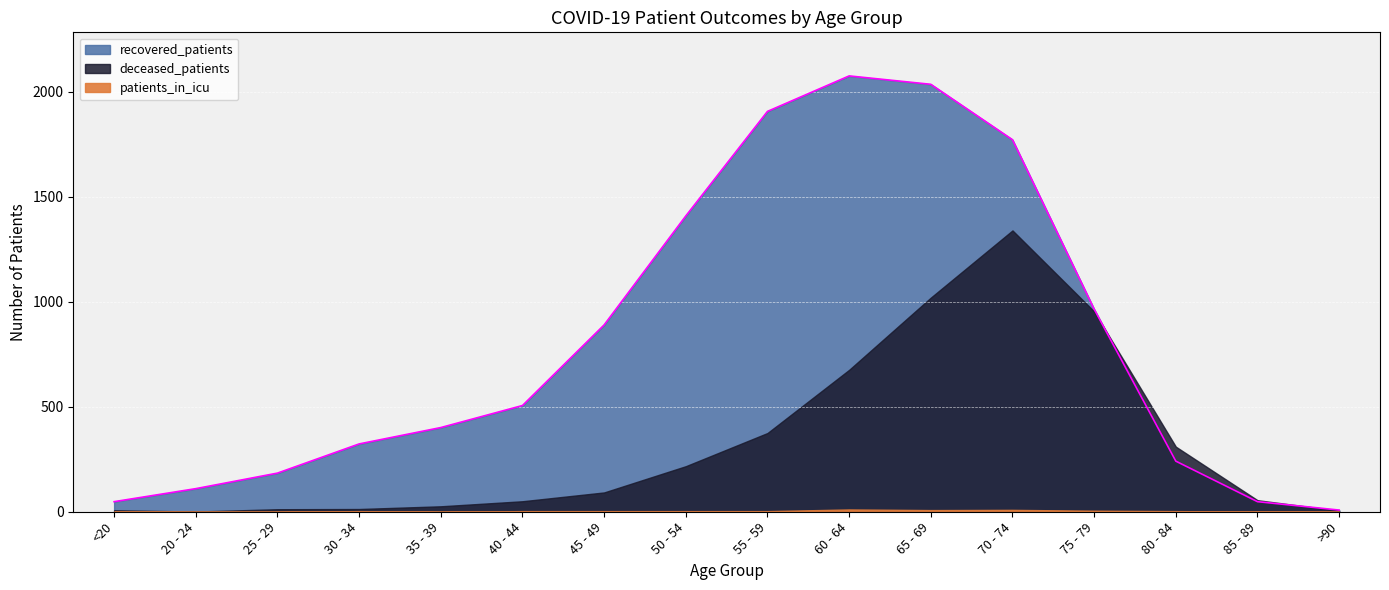

At which category does deceased_patients reach its first local peak?

70 - 74